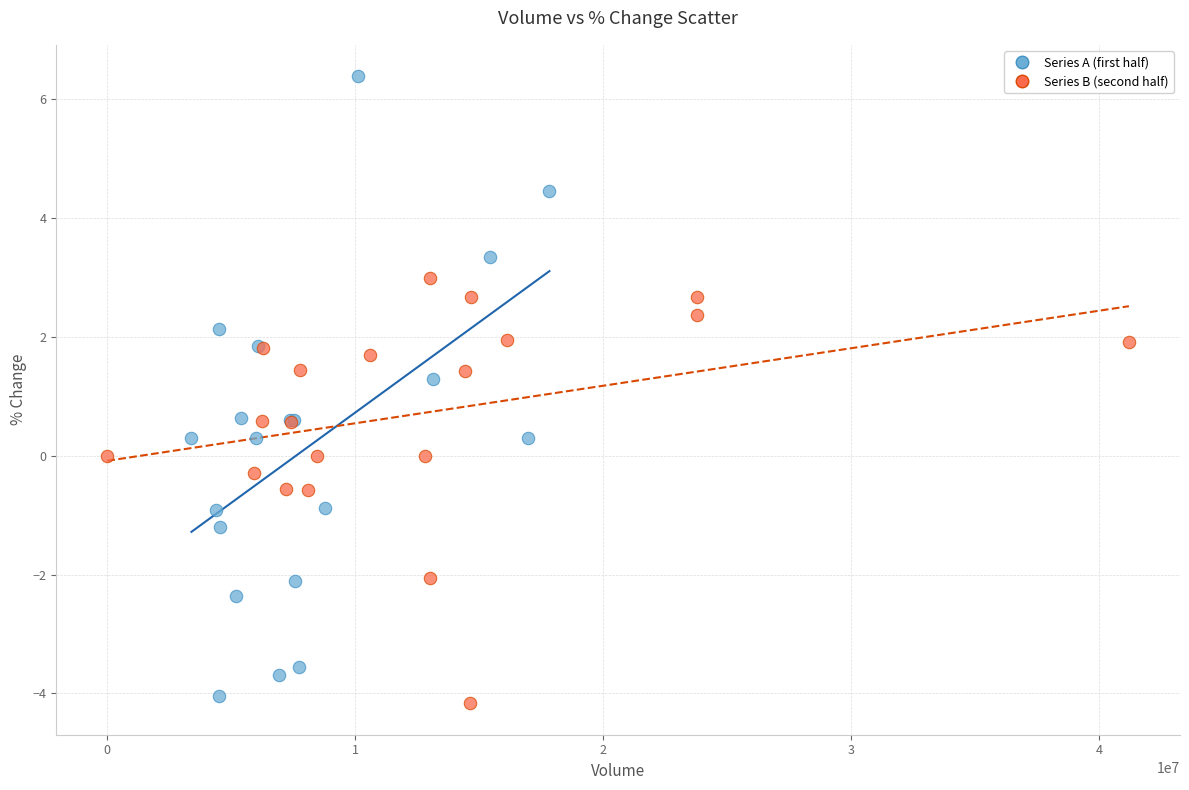

Which series reaches the maximum Y coordinate?

Series A (first half)